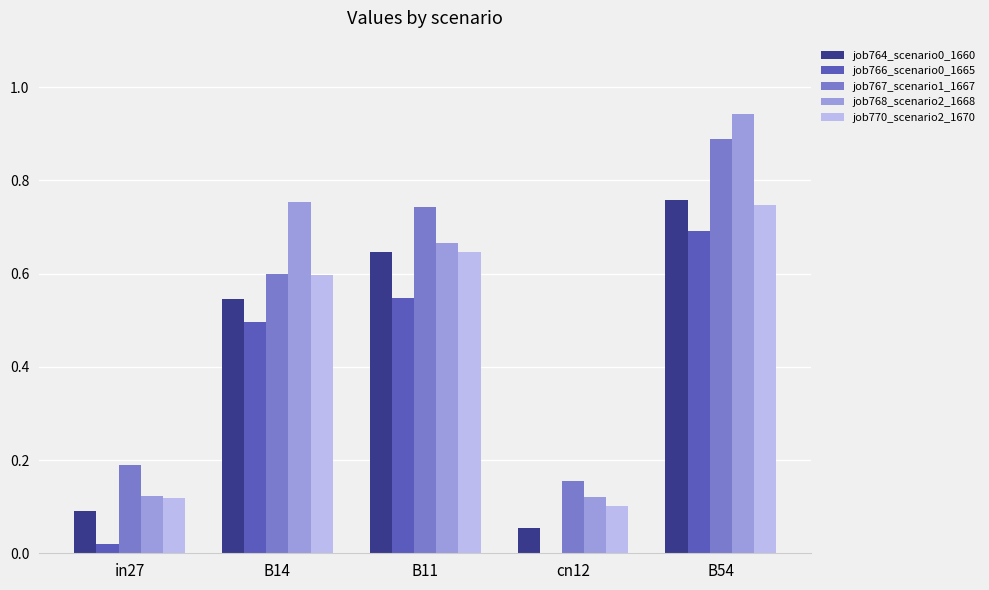

What is the sum of all job764_scenario0_1660 values?

2.1